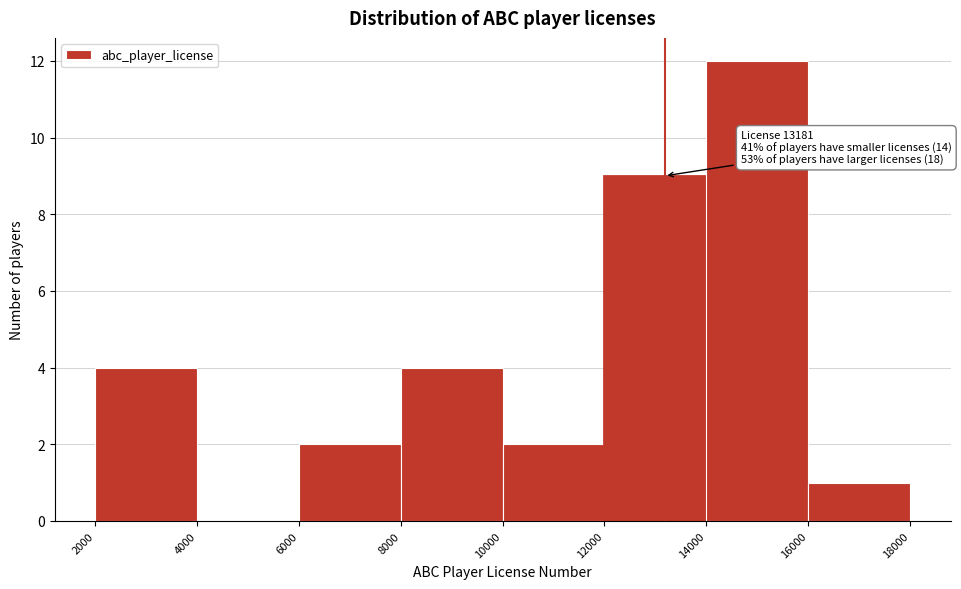

Which range on the x-axis has the tallest bar?

14000 to 16000